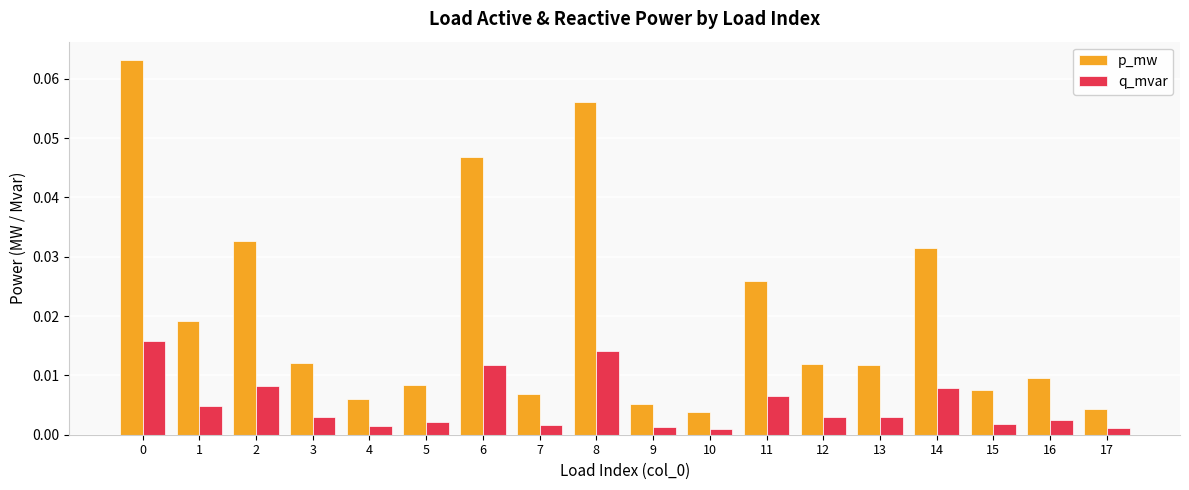

List the series in order of their overall mean, lowest first.

q_mvar, p_mw